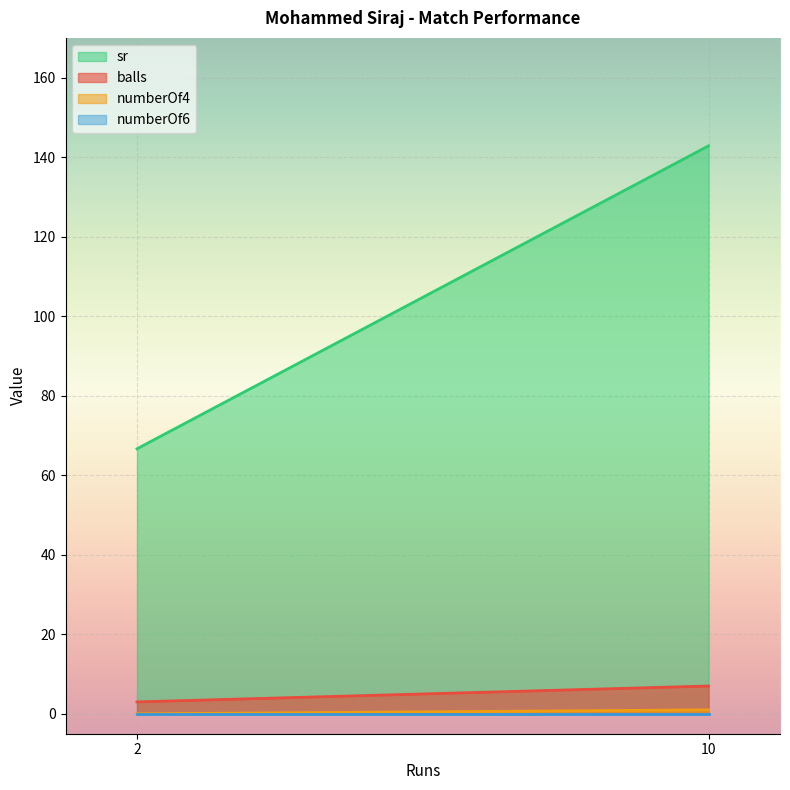

Which series changed the most between 2 and 10?

sr